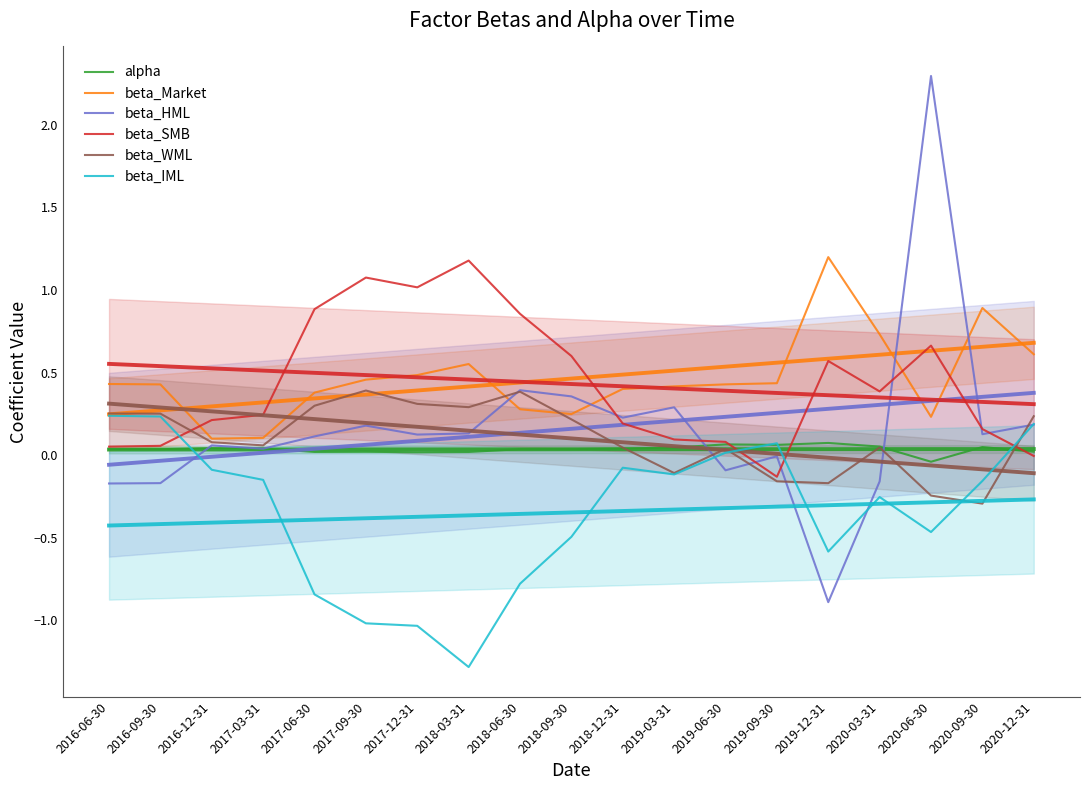

What value does the beta_WML series have at 2019-03-31?

-0.1